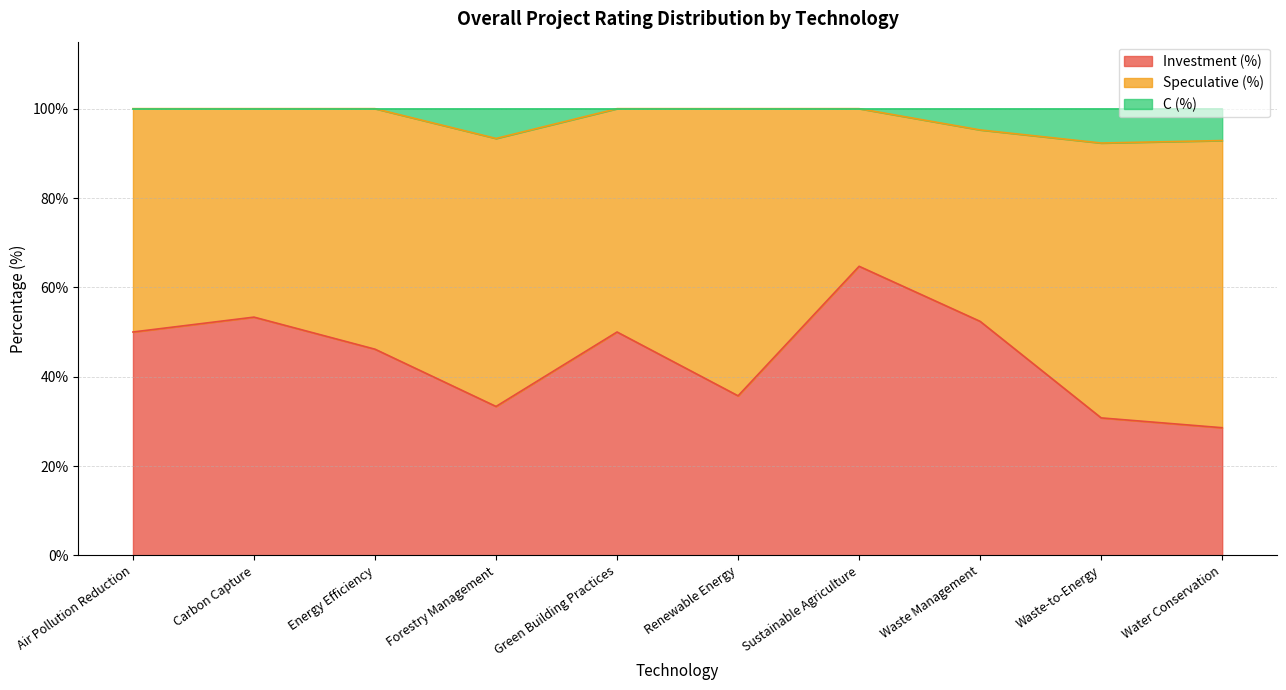

What is the highest value of the Investment (%) series?

64.7